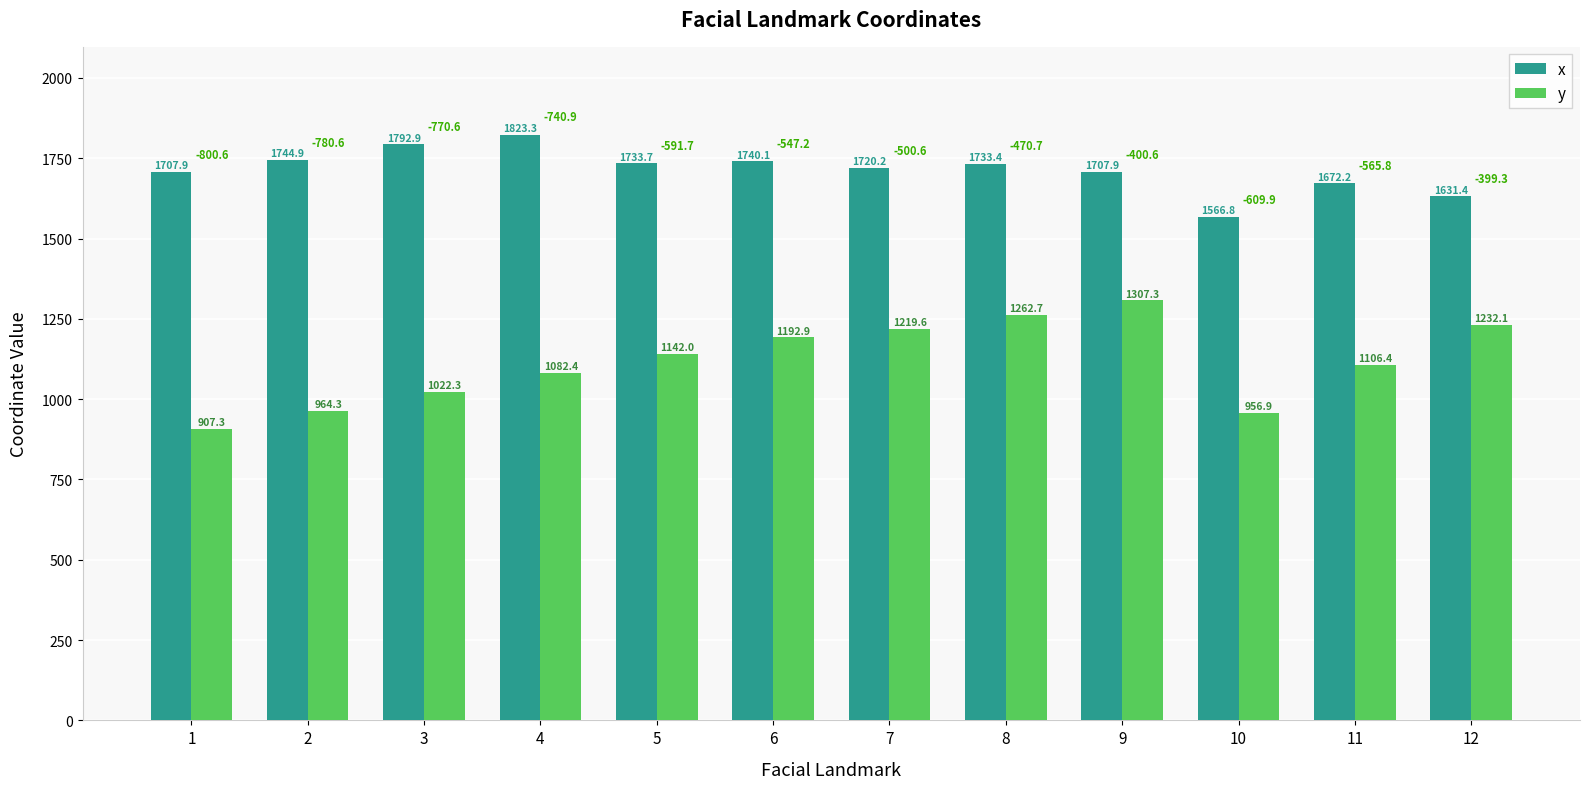

What is the difference between the maximum and minimum values in the x series?

256.5